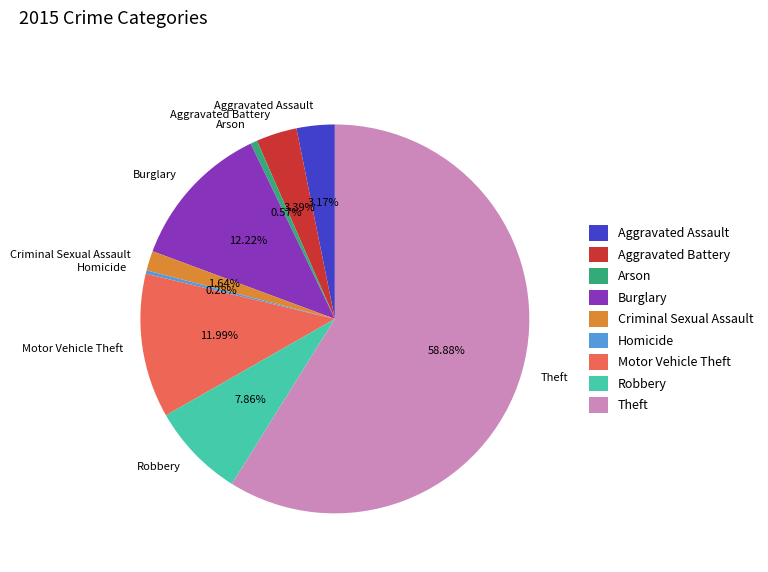

Combined, do Aggravated Assault and Criminal Sexual Assault account for over 50%?

No